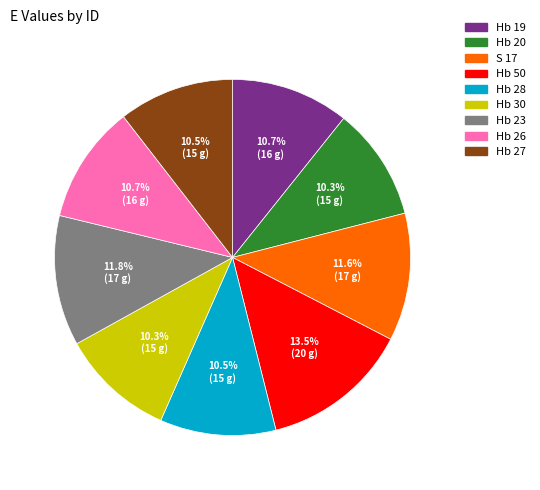

What is the ratio of the value at Hb 28 to the value at Hb 23?

0.9